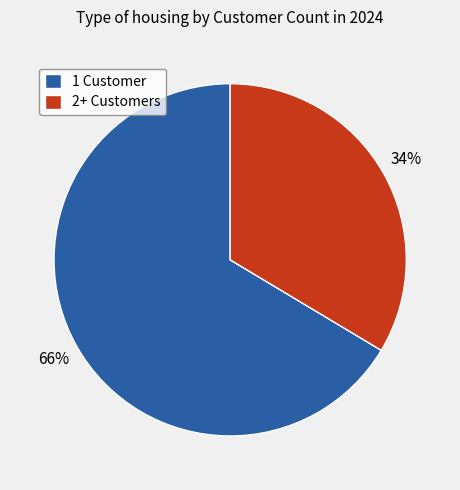

Count the number of slices in the pie.

2